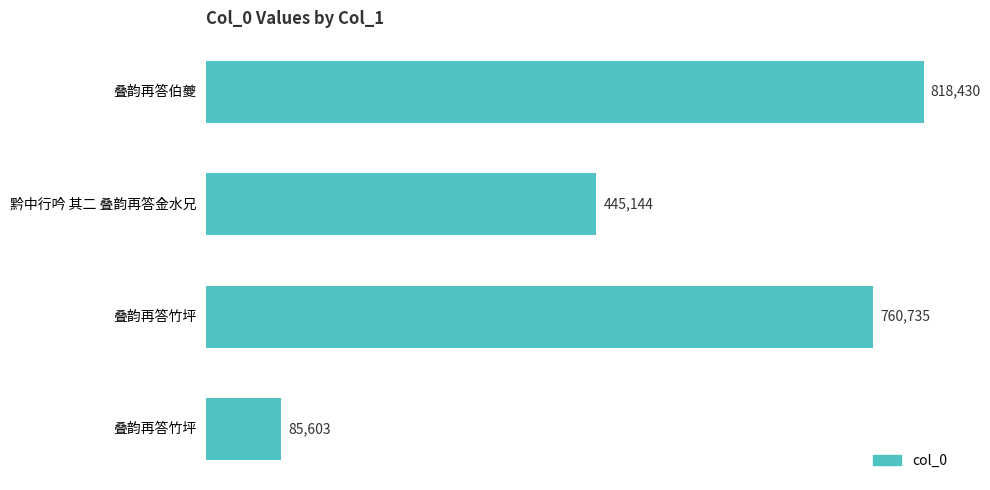

Rank the categories by value from highest to lowest.

叠韵再答伯夔, 叠韵再答竹坪, 黔中行吟 其二 叠韵再答金水兄, 叠韵再答竹坪